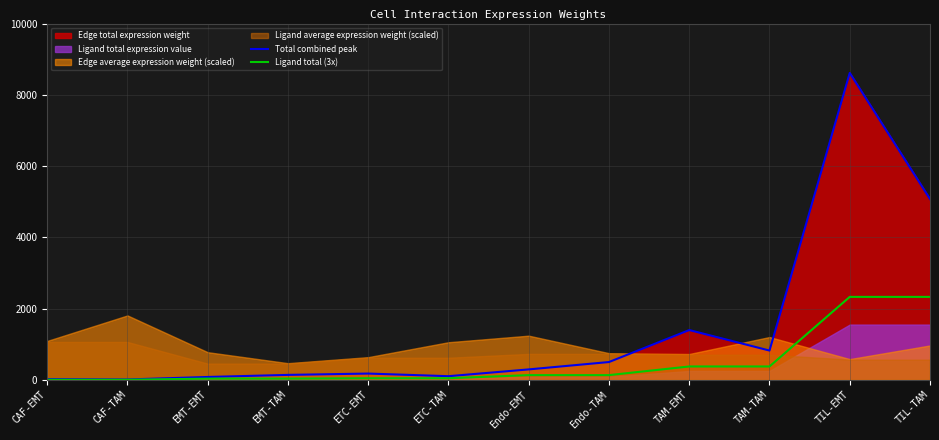

What is the average value of the Total combined peak series?

1439.0